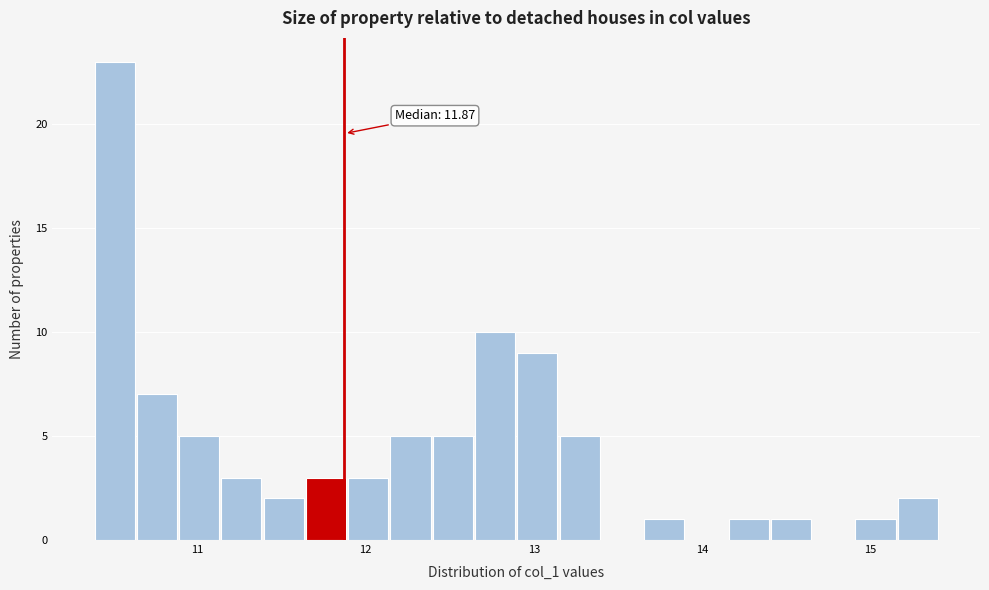

Around what value on the x-axis is the tallest bar? Give the approximate position of its centre, as read against the axis.

10.5